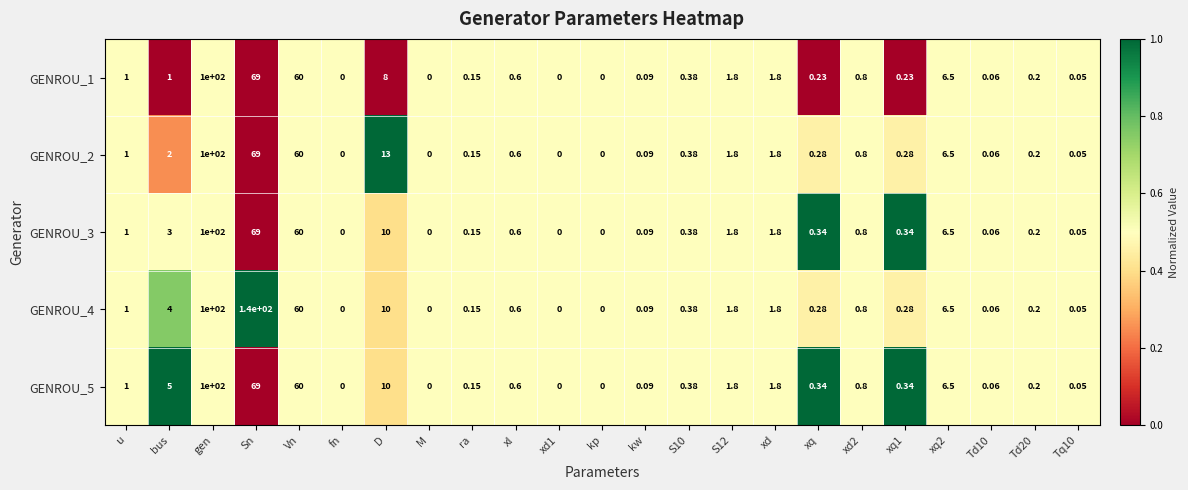

Which series has the largest total across all categories?

GENROU_4